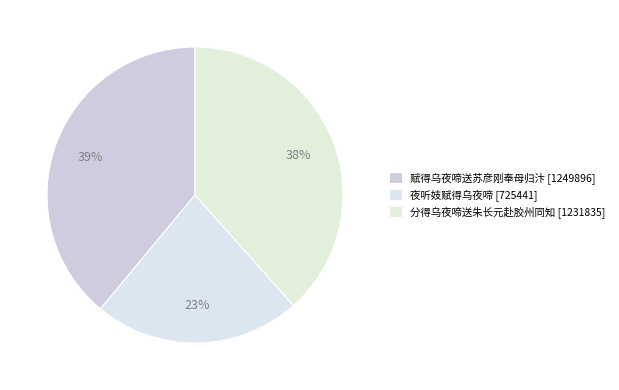

How many segments does this pie chart have?

3